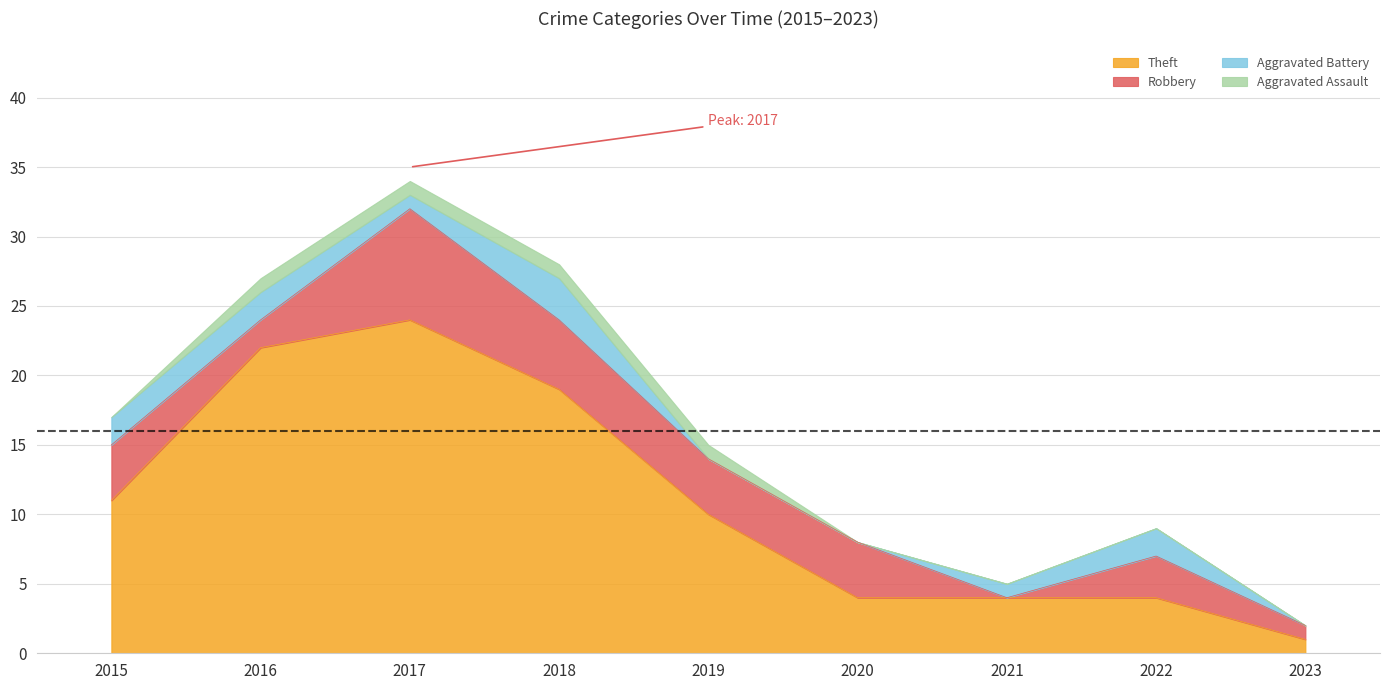

Where is Theft nearest to the value 12?

2015